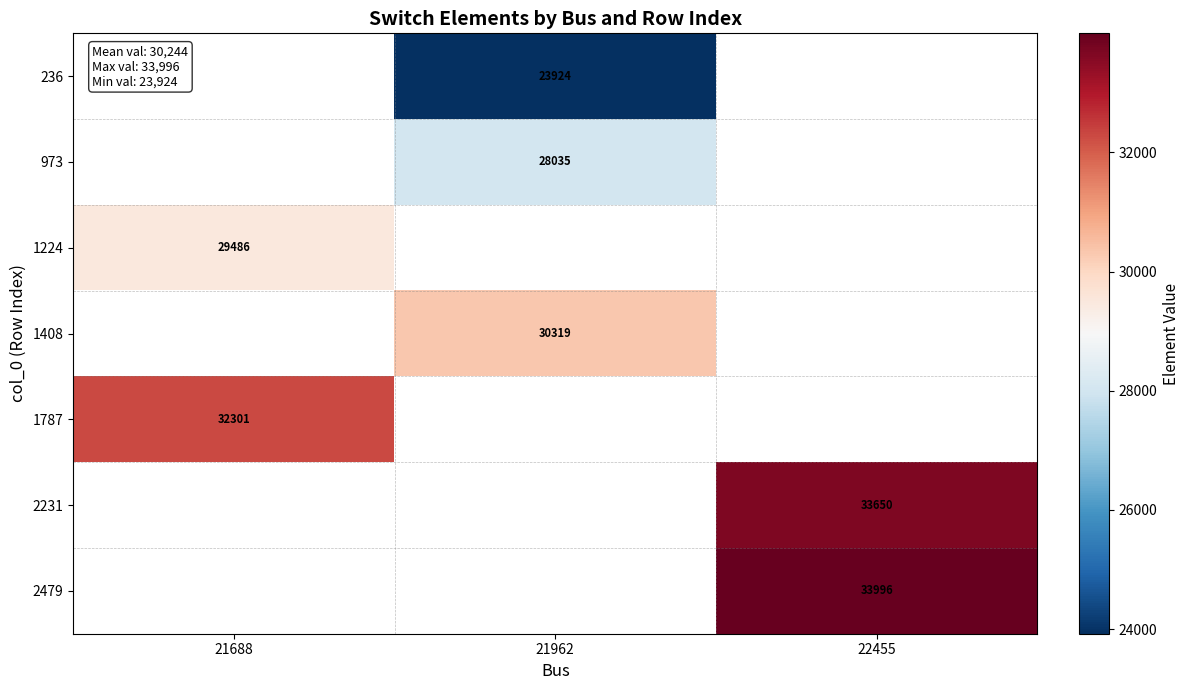

The 1224 series shows 51415 at 21688. True or false?

False